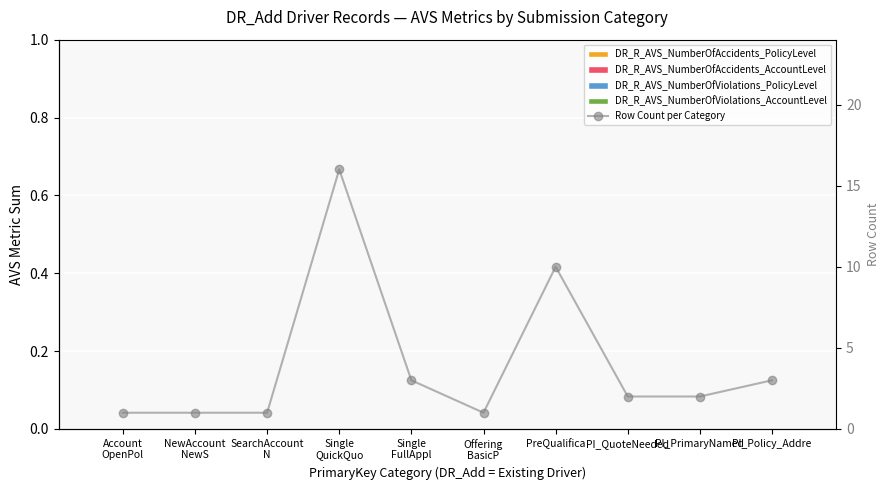

Reading left to right, extract all data points from this chart.

DR_R_AVS_NumberOfAccidents_PolicyLevel: Account
OpenPol=0	NewAccount
NewS=0	SearchAccount
N=0	Single
QuickQuo=0	Single
FullAppl=0	Offering
BasicP=0	PreQualifica=0	PI_QuoteNeeded=0	PI_PrimaryNamed=0	PI_Policy_Addre=0
DR_R_AVS_NumberOfAccidents_AccountLevel: Account
OpenPol=0	NewAccount
NewS=0	SearchAccount
N=0	Single
QuickQuo=0	Single
FullAppl=0	Offering
BasicP=0	PreQualifica=0	PI_QuoteNeeded=0	PI_PrimaryNamed=0	PI_Policy_Addre=0
DR_R_AVS_NumberOfViolations_PolicyLevel: Account
OpenPol=0	NewAccount
NewS=0	SearchAccount
N=0	Single
QuickQuo=0	Single
FullAppl=0	Offering
BasicP=0	PreQualifica=0	PI_QuoteNeeded=0	PI_PrimaryNamed=0	PI_Policy_Addre=0
DR_R_AVS_NumberOfViolations_AccountLevel: Account
OpenPol=0	NewAccount
NewS=0	SearchAccount
N=0	Single
QuickQuo=0	Single
FullAppl=0	Offering
BasicP=0	PreQualifica=0	PI_QuoteNeeded=0	PI_PrimaryNamed=0	PI_Policy_Addre=0
Row Count per Category: Account
OpenPol=1	NewAccount
NewS=1	SearchAccount
N=1	Single
QuickQuo=16	Single
FullAppl=3	Offering
BasicP=1	PreQualifica=10	PI_QuoteNeeded=2	PI_PrimaryNamed=2	PI_Policy_Addre=3